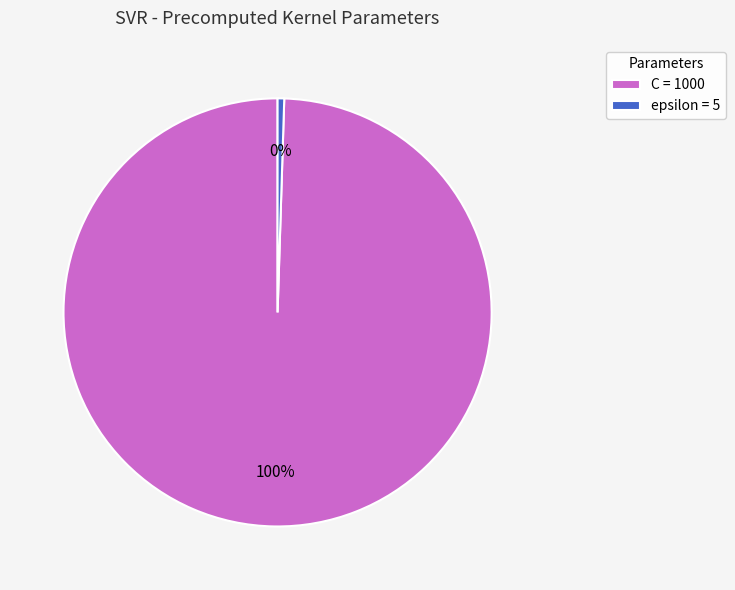

Do epsilon and C together represent more than half of the pie?

Yes